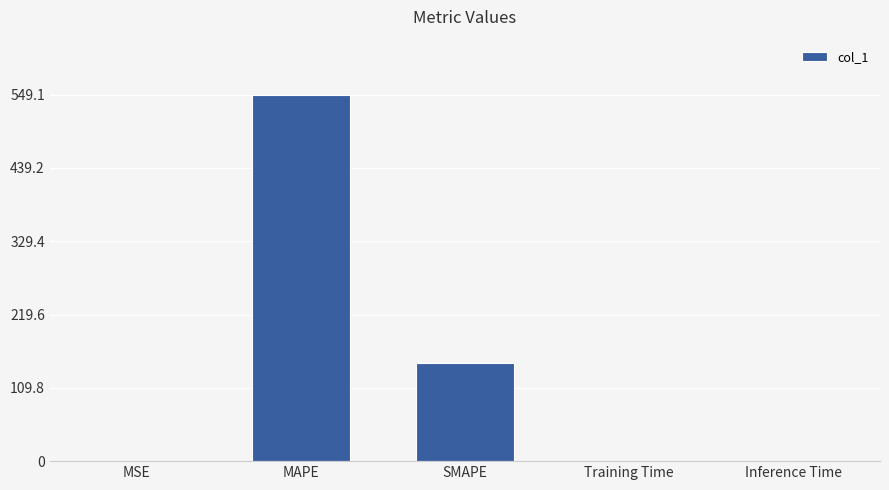

Where is the data nearest to the value 274?

SMAPE